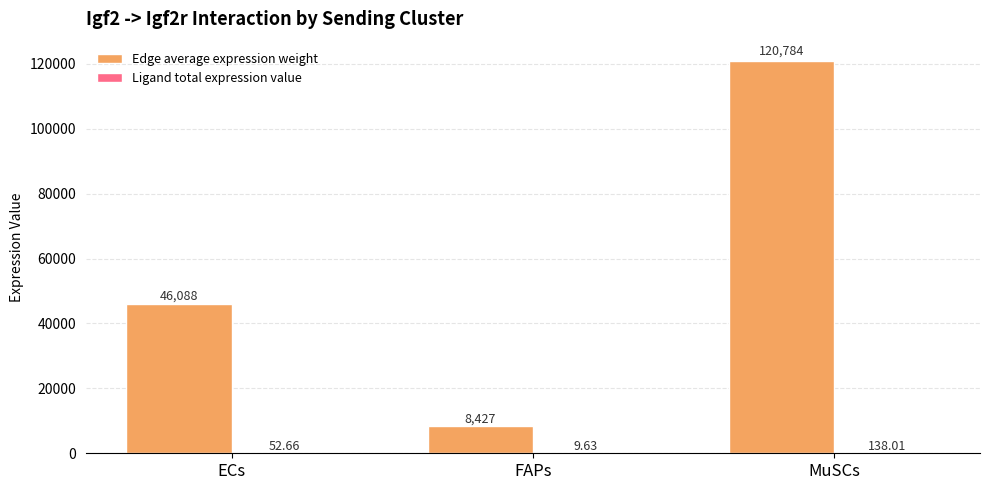

At which category is the sum across all series the highest?

MuSCs